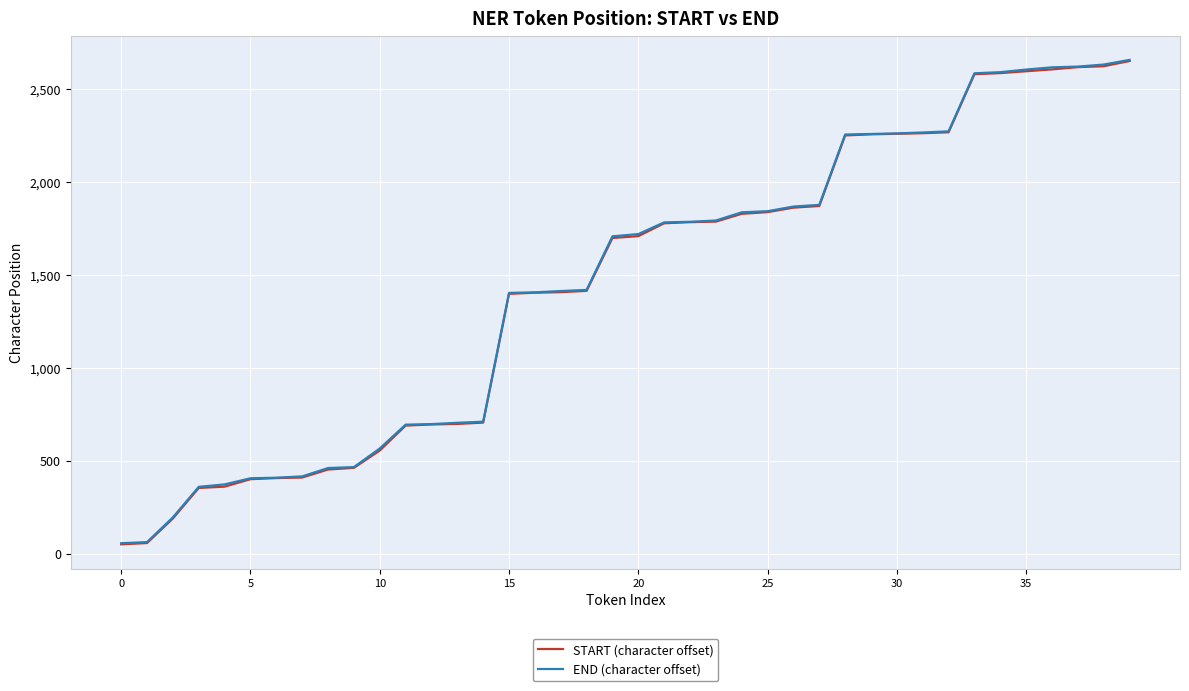

What is the maximum value for START (character offset)?

2649